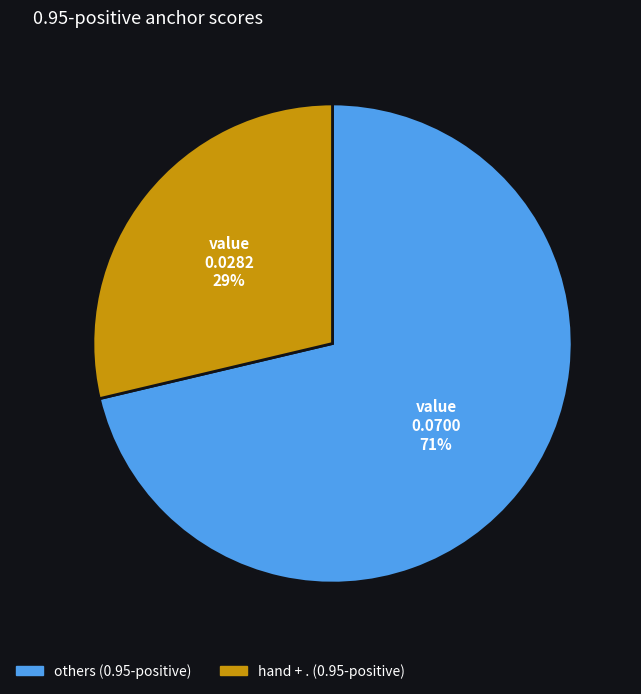

Count the number of slices in the pie.

2